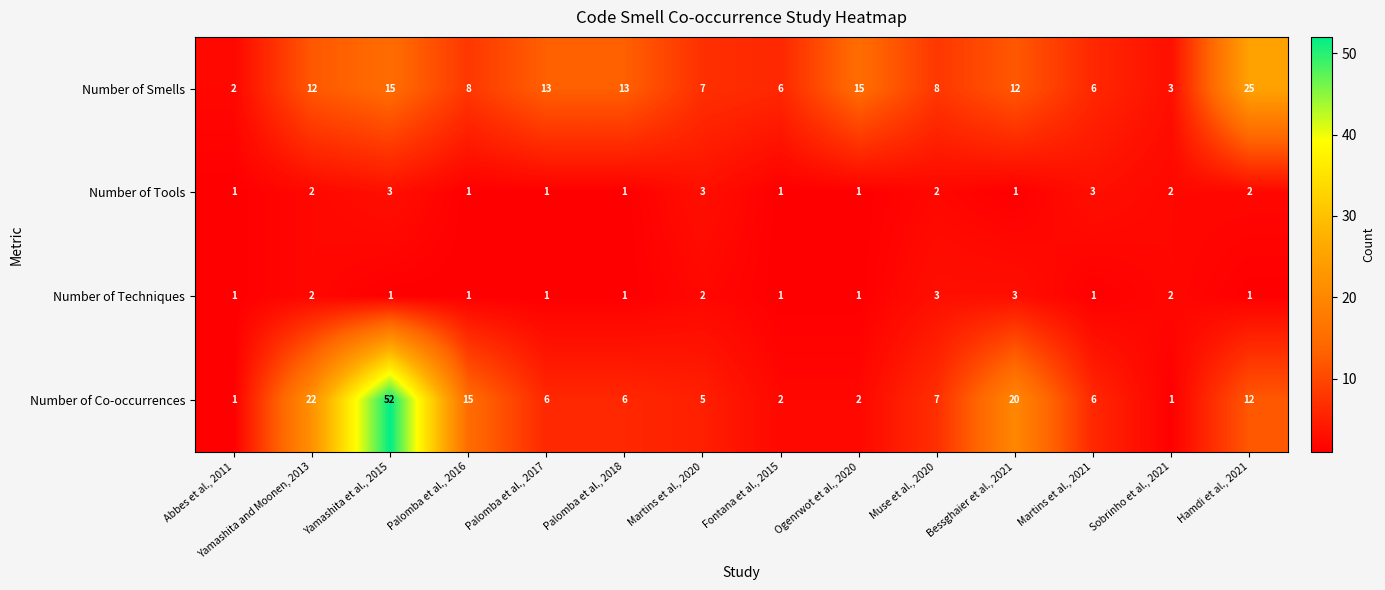

Is it true that Number of Co-occurrences equals 6 at Hamdi et al., 2021?

False